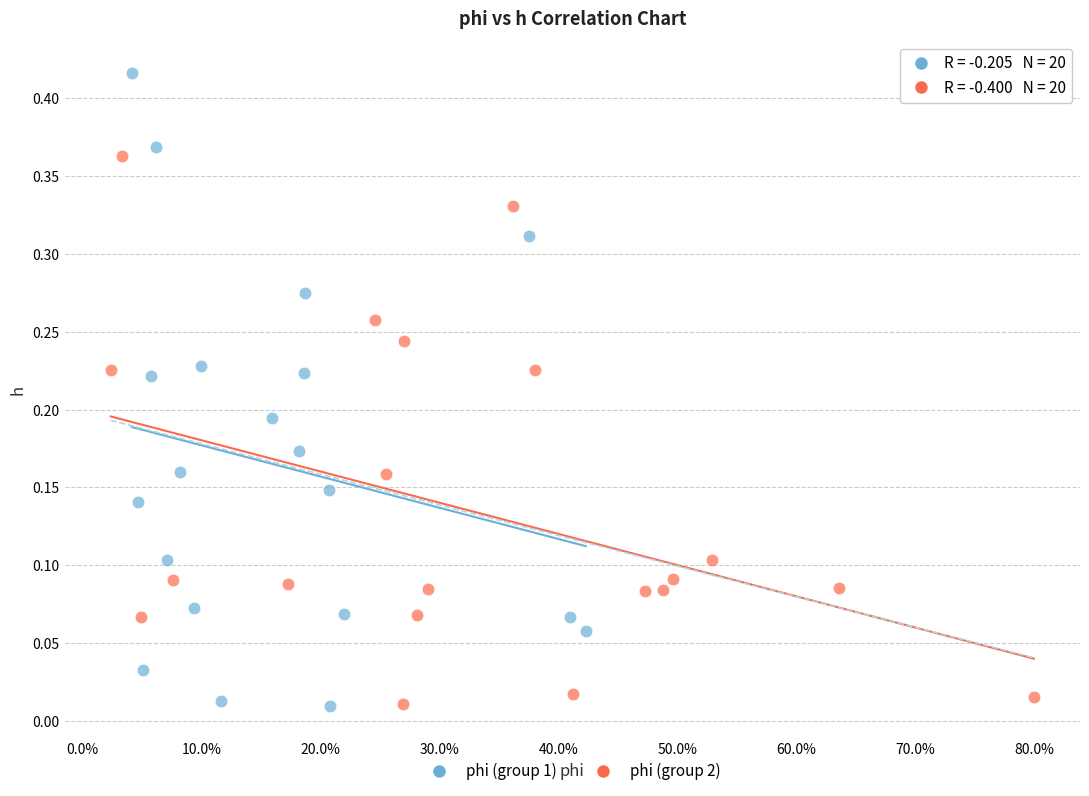

Which series reaches the maximum Y coordinate?

phi (group 1)